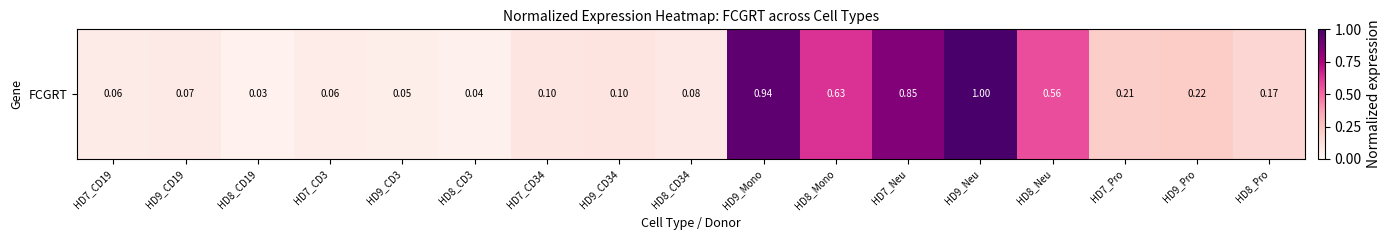

Where is the data nearest to the value 0?

HD8_CD19